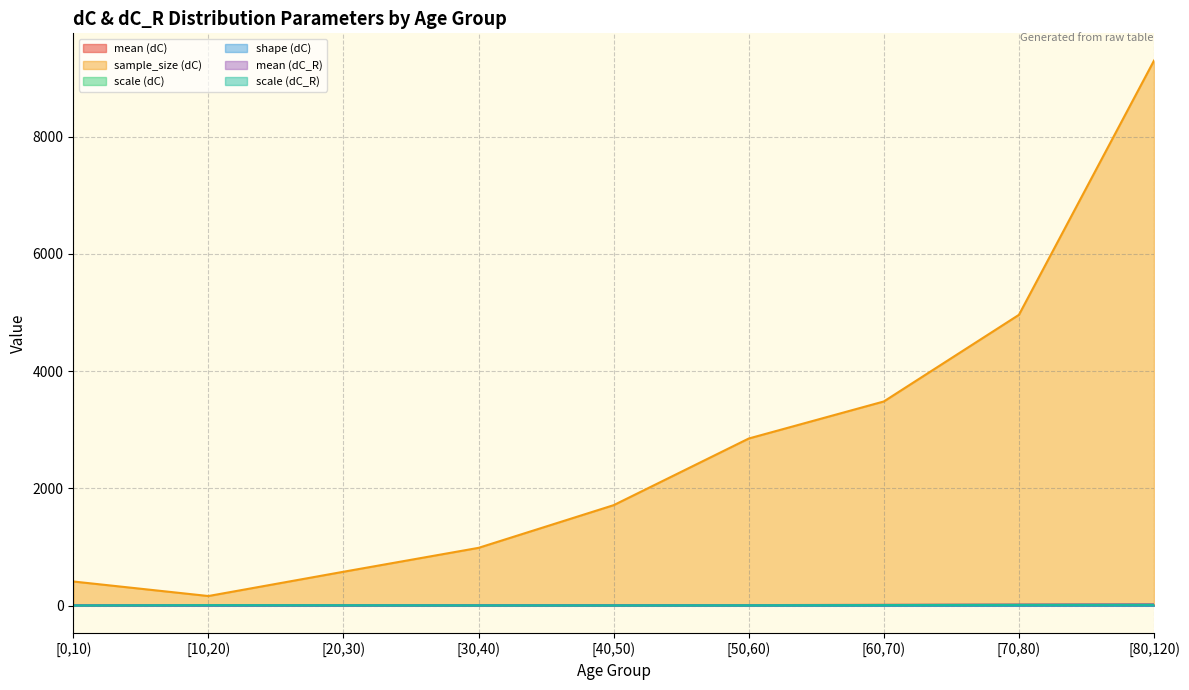

Which label corresponds to the smallest value in the chart?

[10,20)